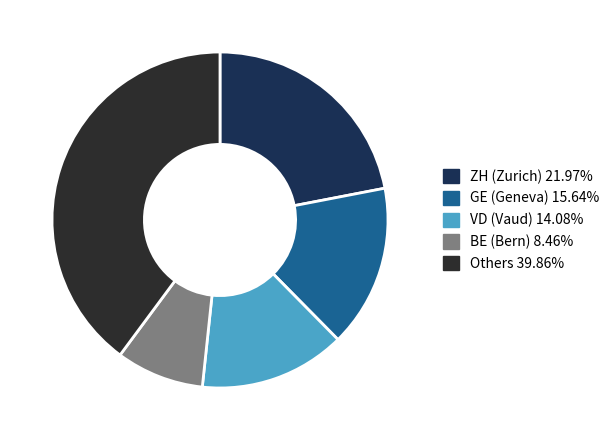

Is there any slice that represents more than half of the pie?

No